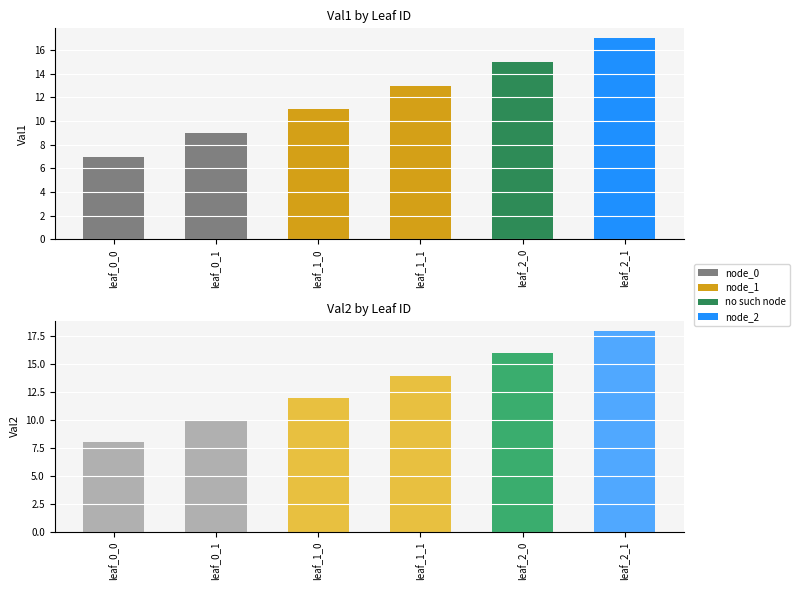

What is the label of the 4th bar from the right?

leaf_1_0